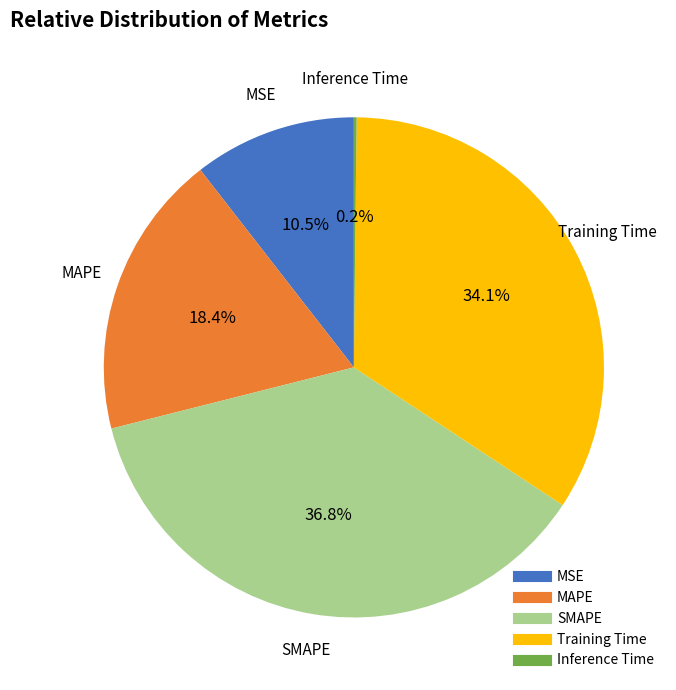

Combined, what portion of the pie is Training Time and MSE?

44.6%